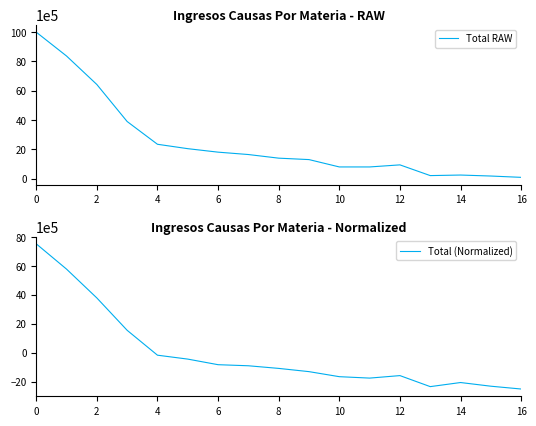

In Total RAW, how many points are higher than both neighbors (excluding endpoints)?

2